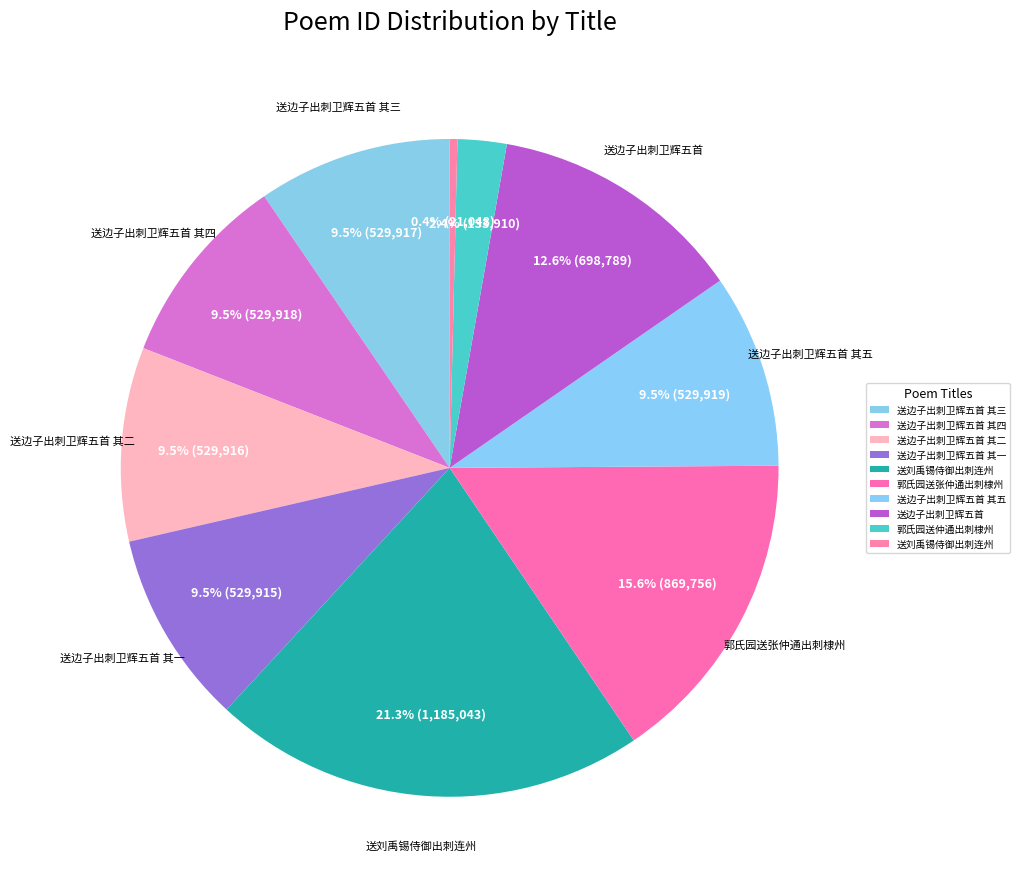

How many segments does this pie chart have?

10